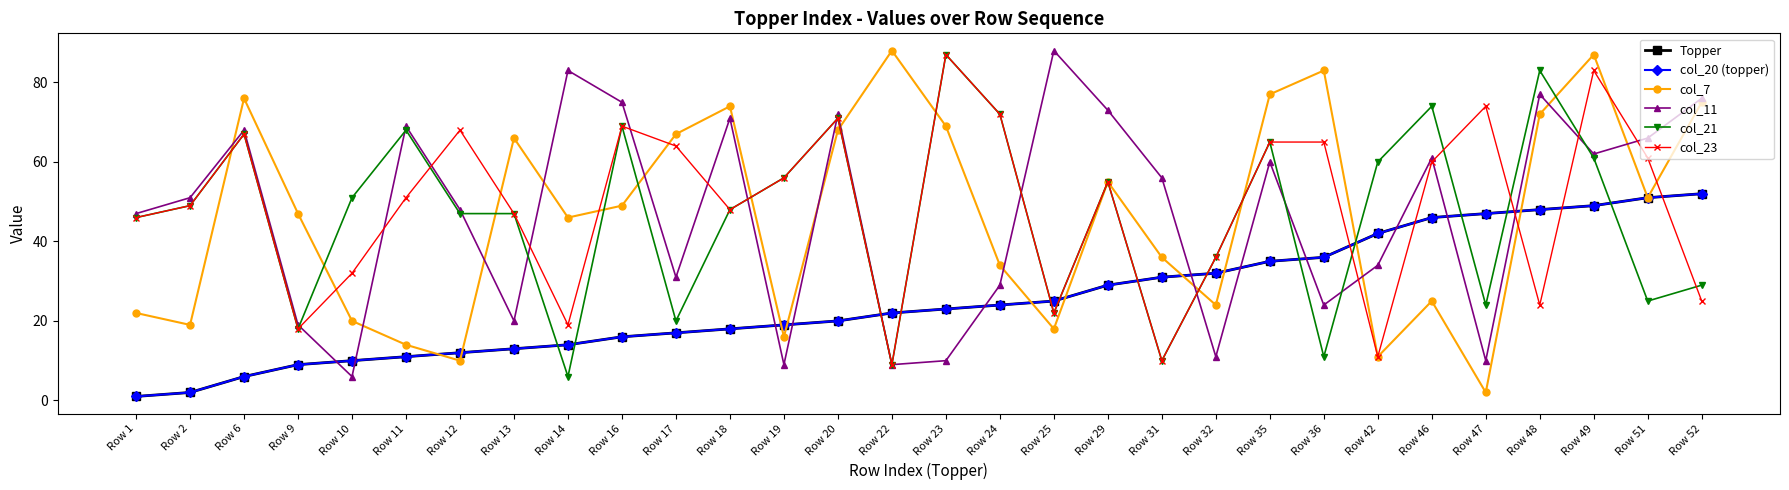

Where is col_11 nearest to the value 47?

Row 1